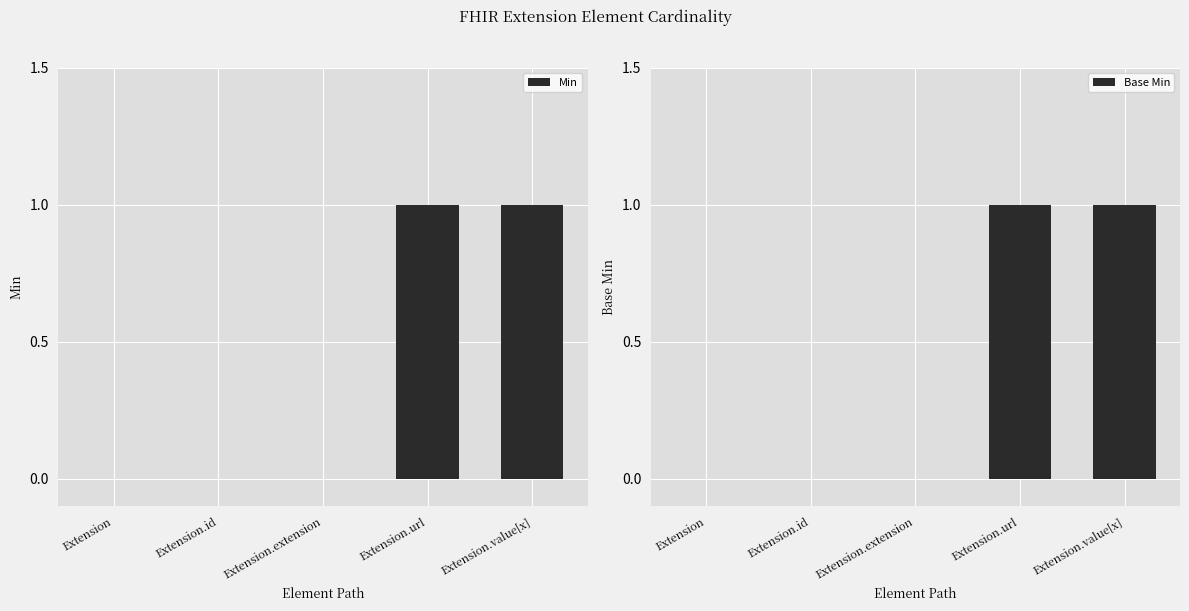

Which series has the largest total across all categories?

Min